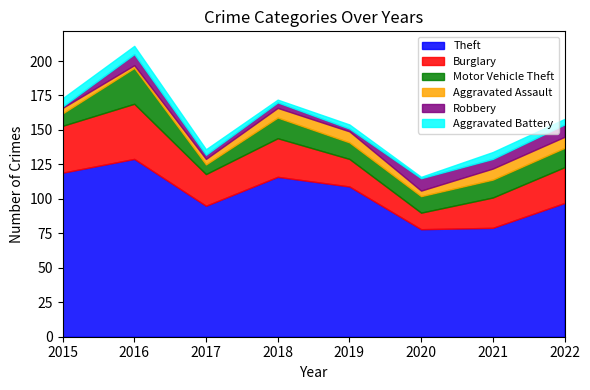

At which category is the sum across all series the highest?

2016